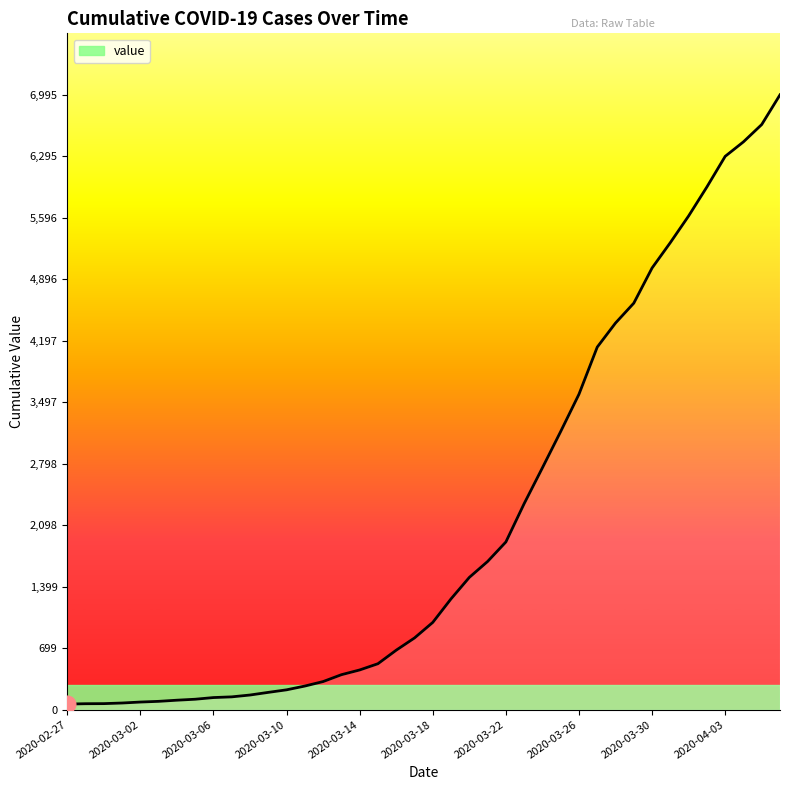

What is the greatest value displayed?

6995